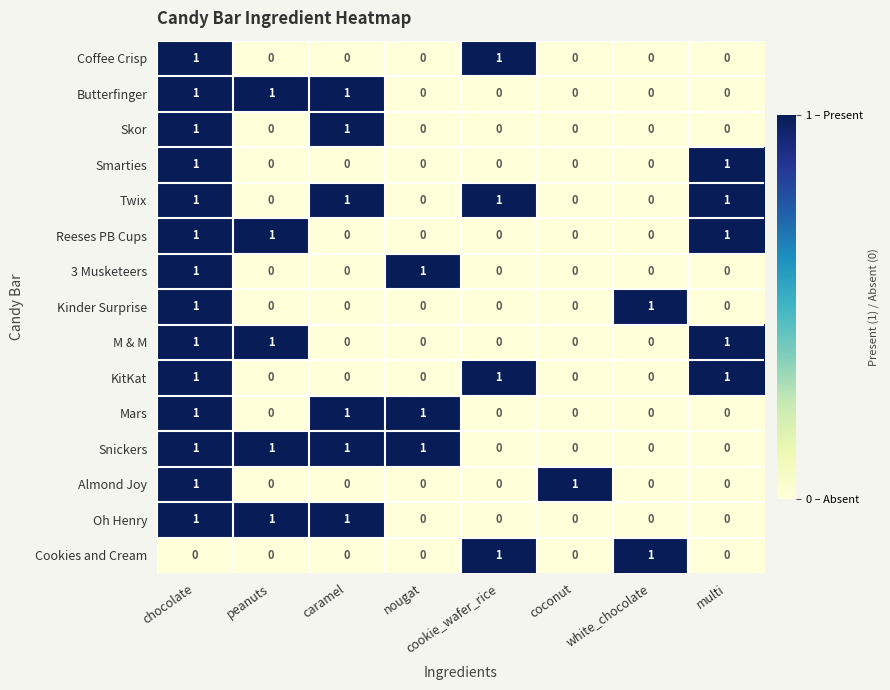

What is the sum of all Oh Henry values?

3